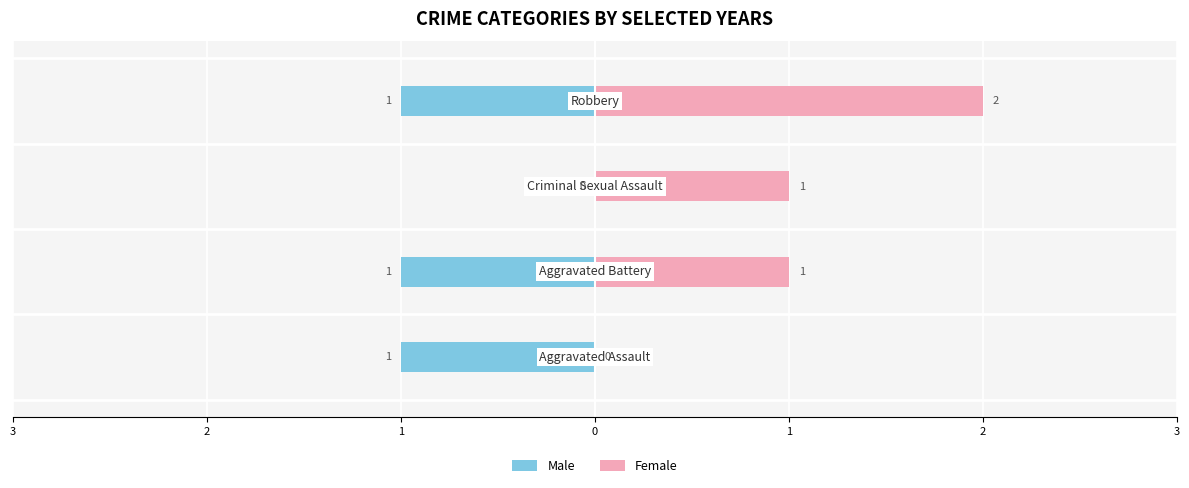

How many data points in Female are less than 1?

1